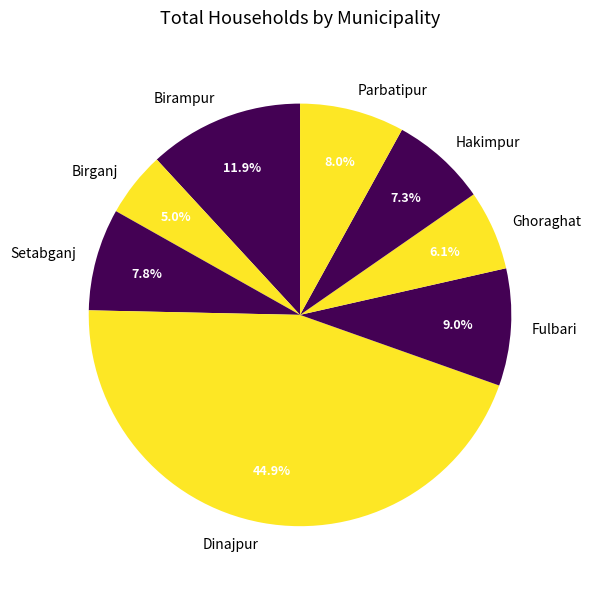

To the nearest percent, what is the difference between the Fulbari and Parbatipur slice percentages?

1%